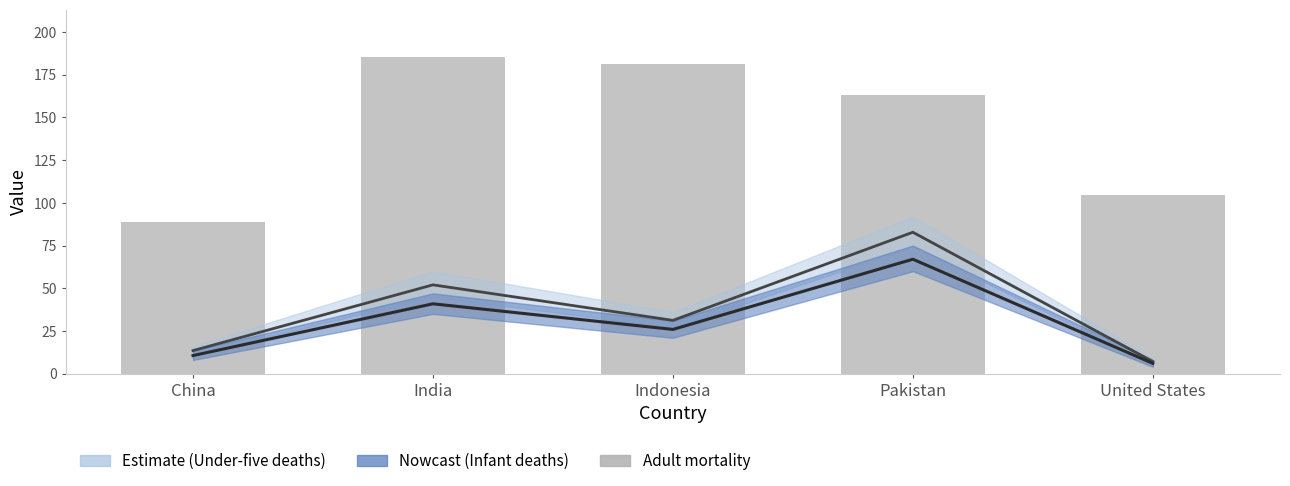

Is it true that Infant_deaths equals 6.0 at United States?

True